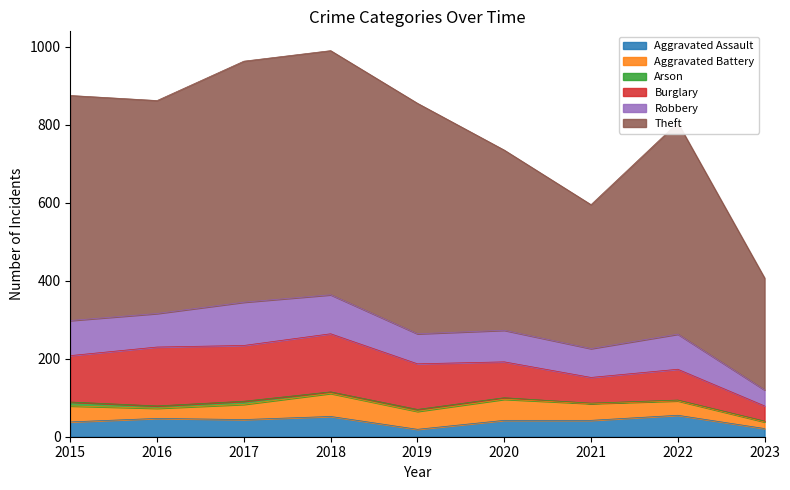

Which category has the lowest value in the Robbery series?

2023